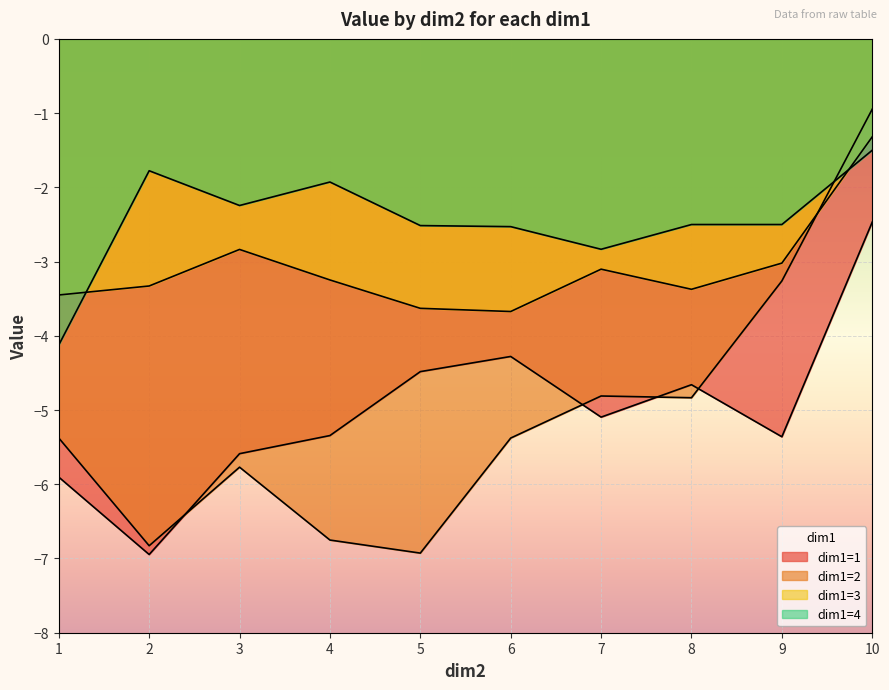

What is the maximum value shown in the chart?

-0.9